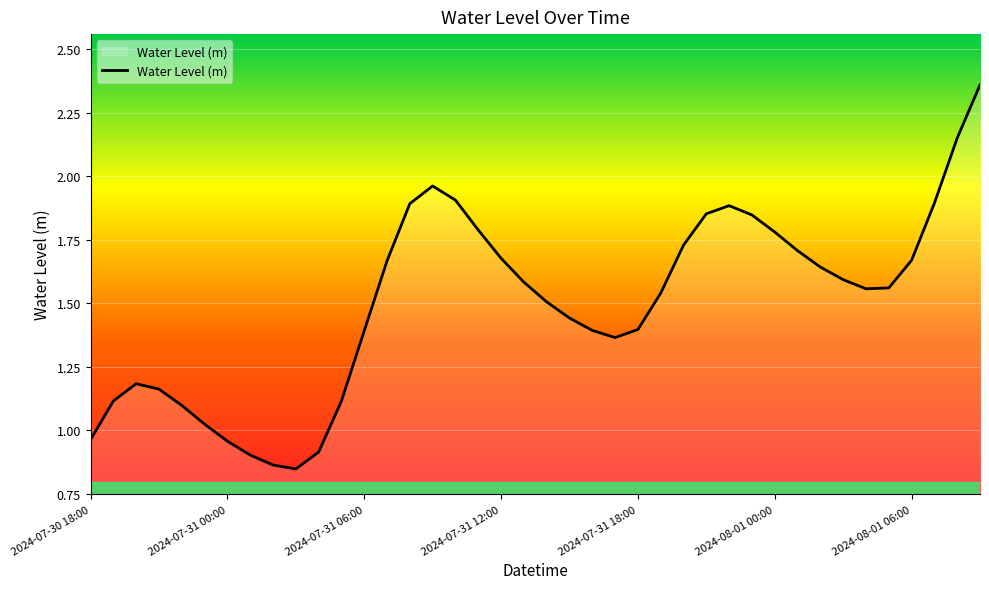

What is the difference between the values at 2024-07-31 12:00 and 2024-07-31 06:00?

0.3